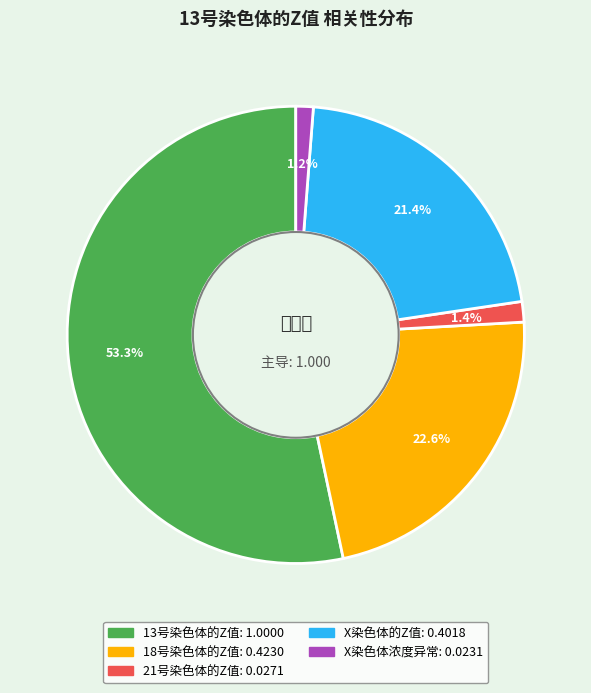

Which slice represents more than half of the pie?

13号染色体的Z值